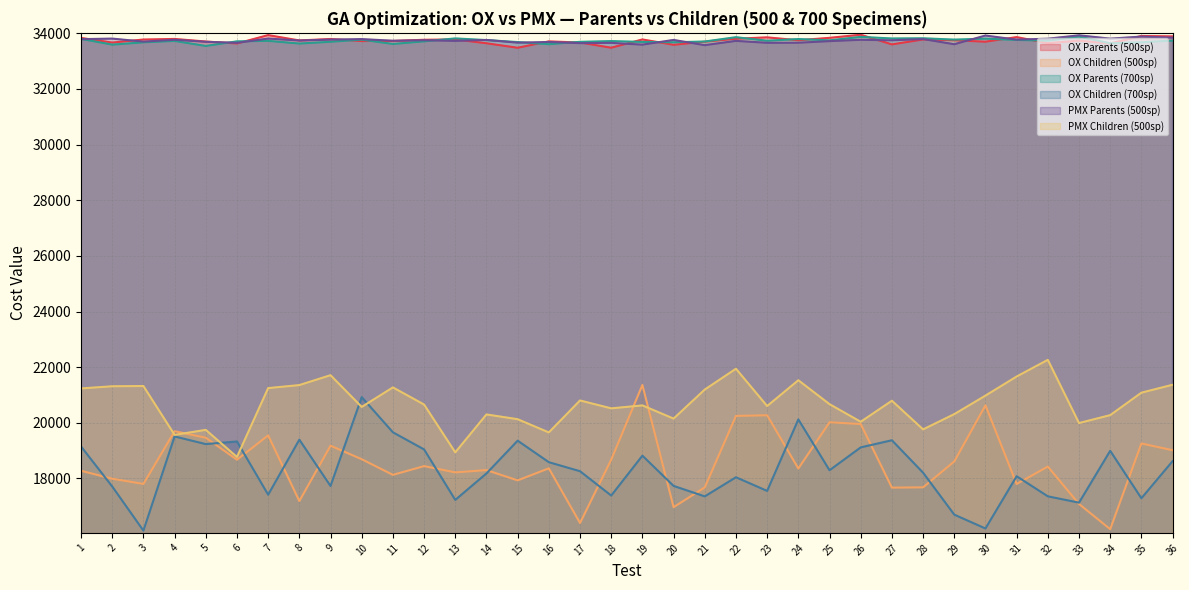

At how many categories does at least one series exceed 28187?

36